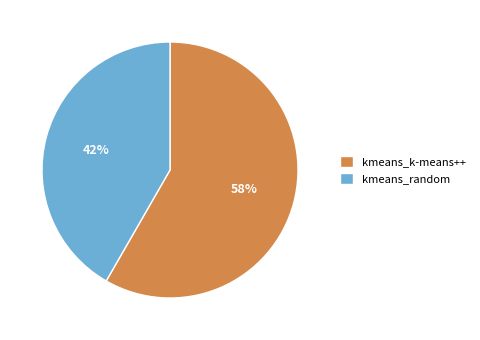

To the nearest percent, what percentage of the pie is kmeans_random?

42%